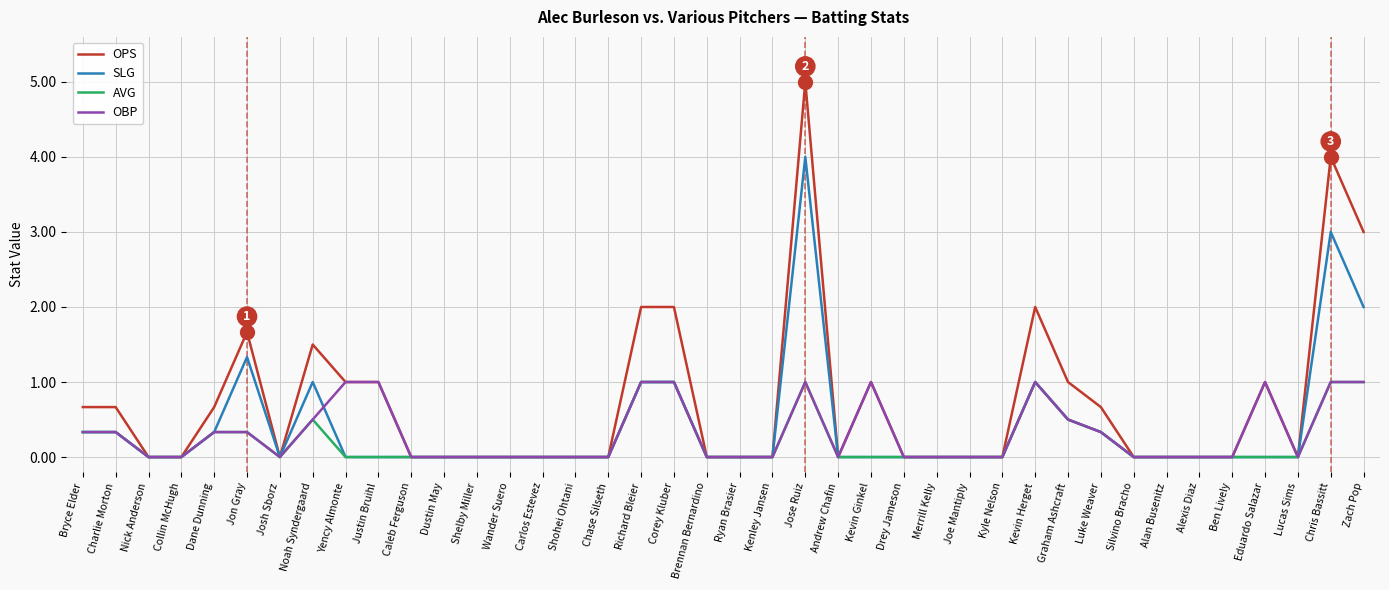

Does the chart have visible grid lines?

Yes